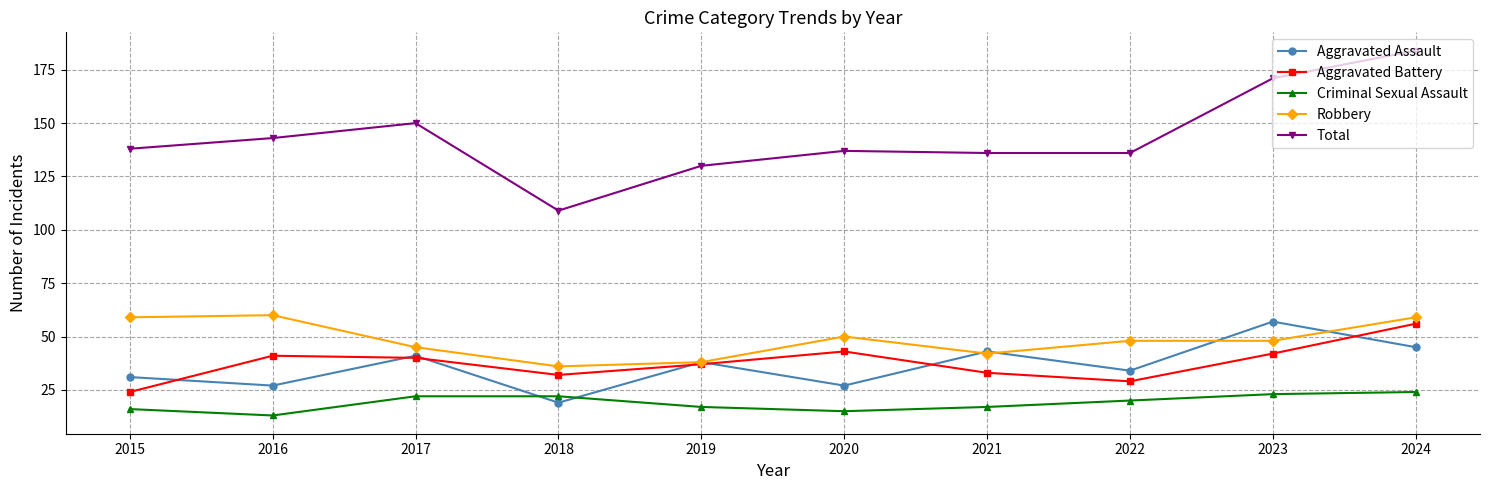

What is the value of the Aggravated Battery point at the 3rd from the left?

40